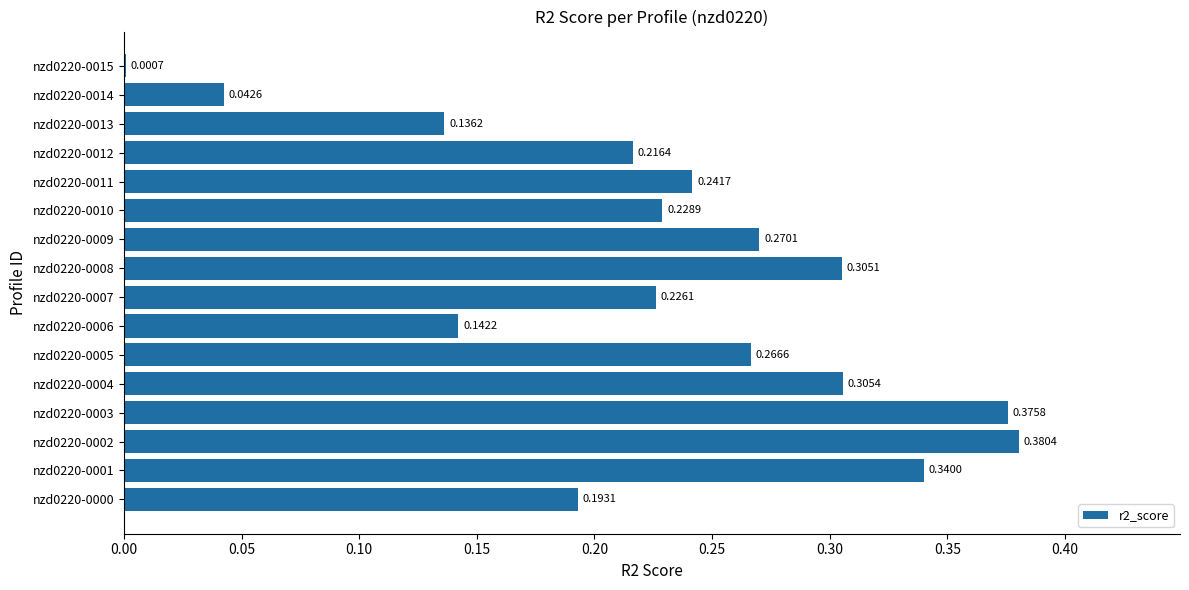

What is the change in value from nzd0220-0006 to nzd0220-0007?

+0.1